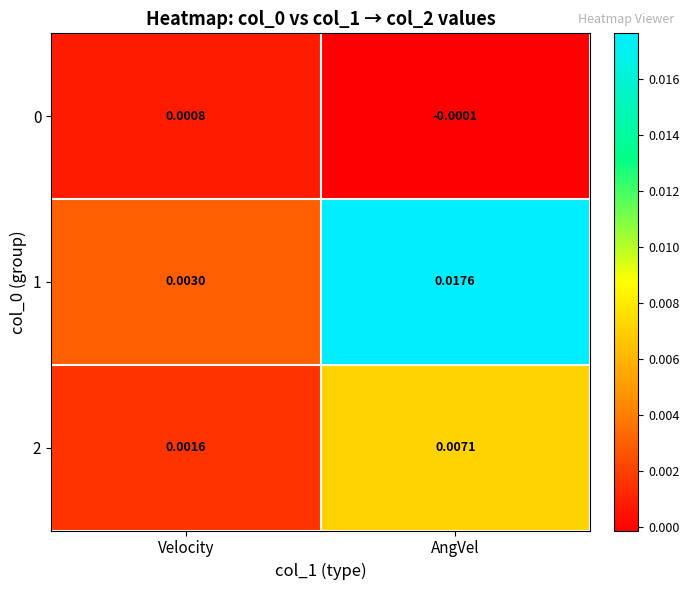

Rank the categories by 1 value from lowest to highest.

Velocity, AngVel